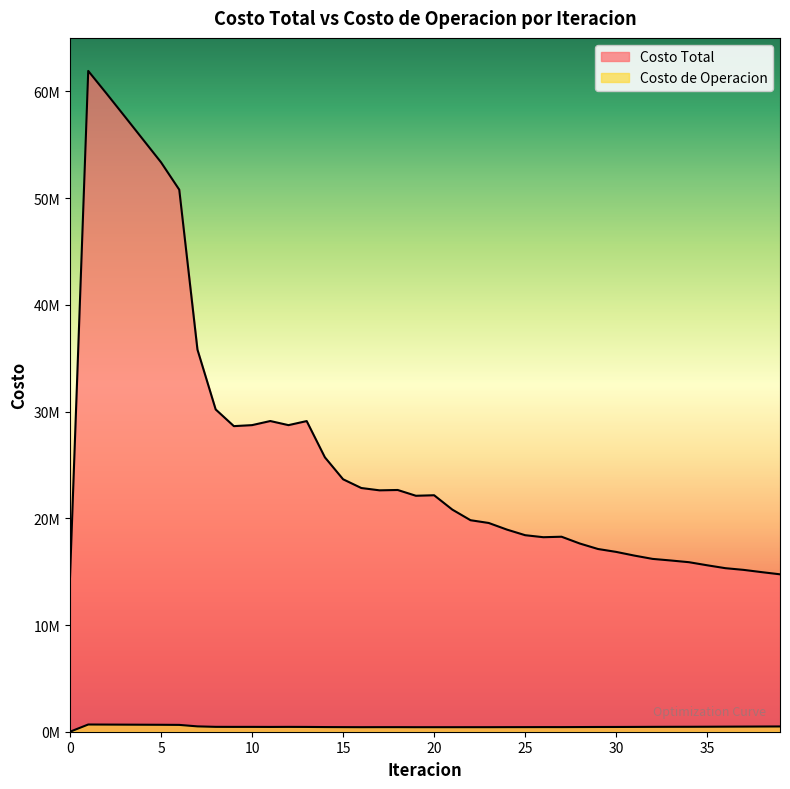

Which category has the highest value in the Costo de Operacion series?

1